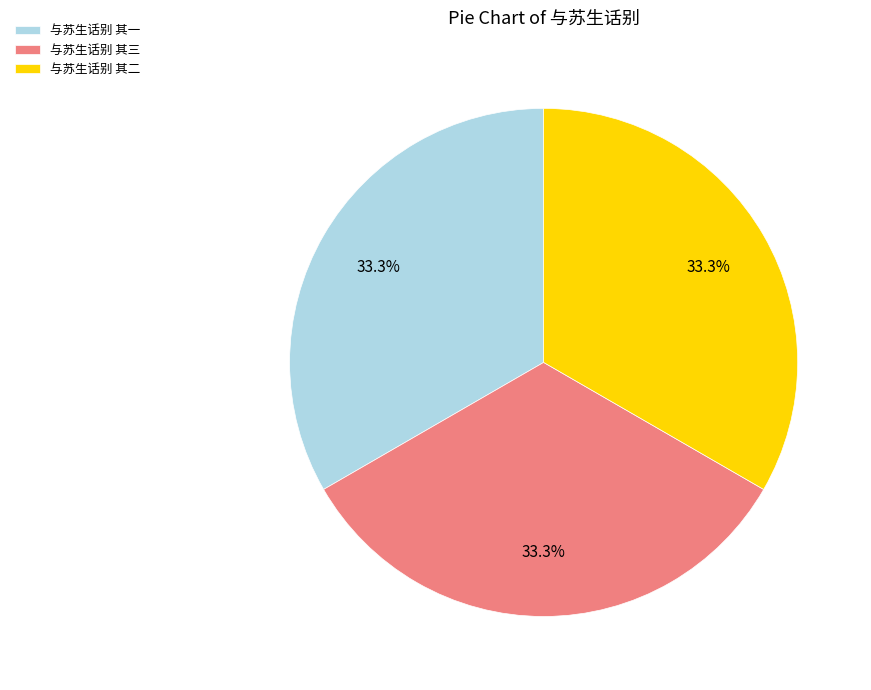

To the nearest percent, what is the average slice percentage?

33%